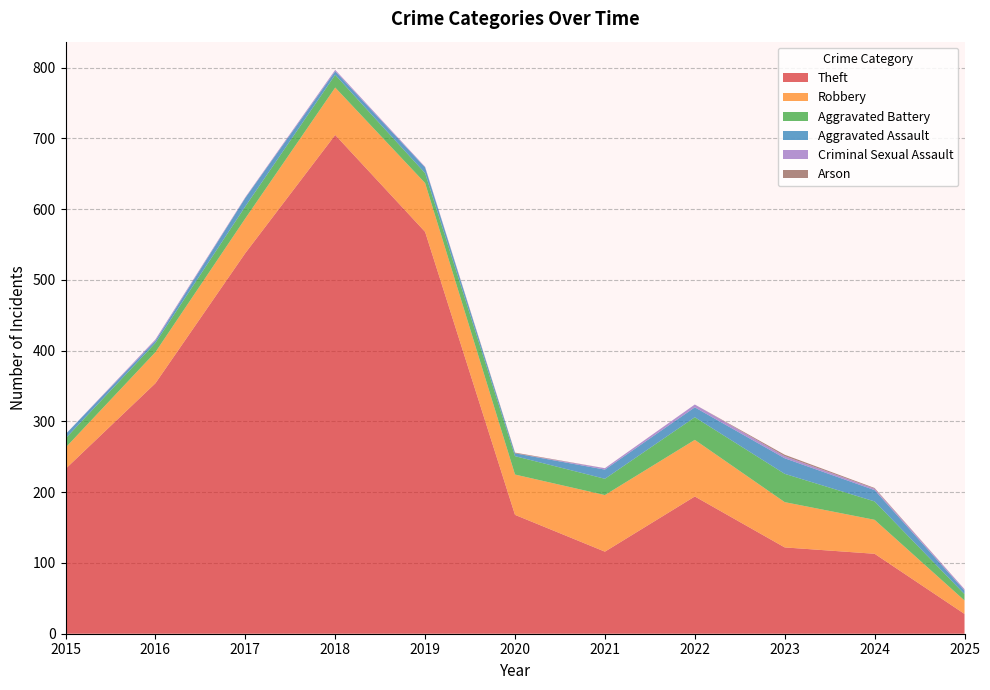

Reading right to left, what are all the values shown in this chart?

Theft: 28	113	122	194	116	168	568	705	538	354	233
Robbery: 19	48	64	80	80	57	69	67	49	44	30
Aggravated Battery: 9	26	40	32	23	26	14	18	17	13	13
Aggravated Assault: 5	16	22	14	13	4	8	5	12	3	6
Criminal Sexual Assault: 2	2	3	4	2	0	1	2	1	2	0
Arson: 0	1	2	0	0	1	0	0	0	0	0